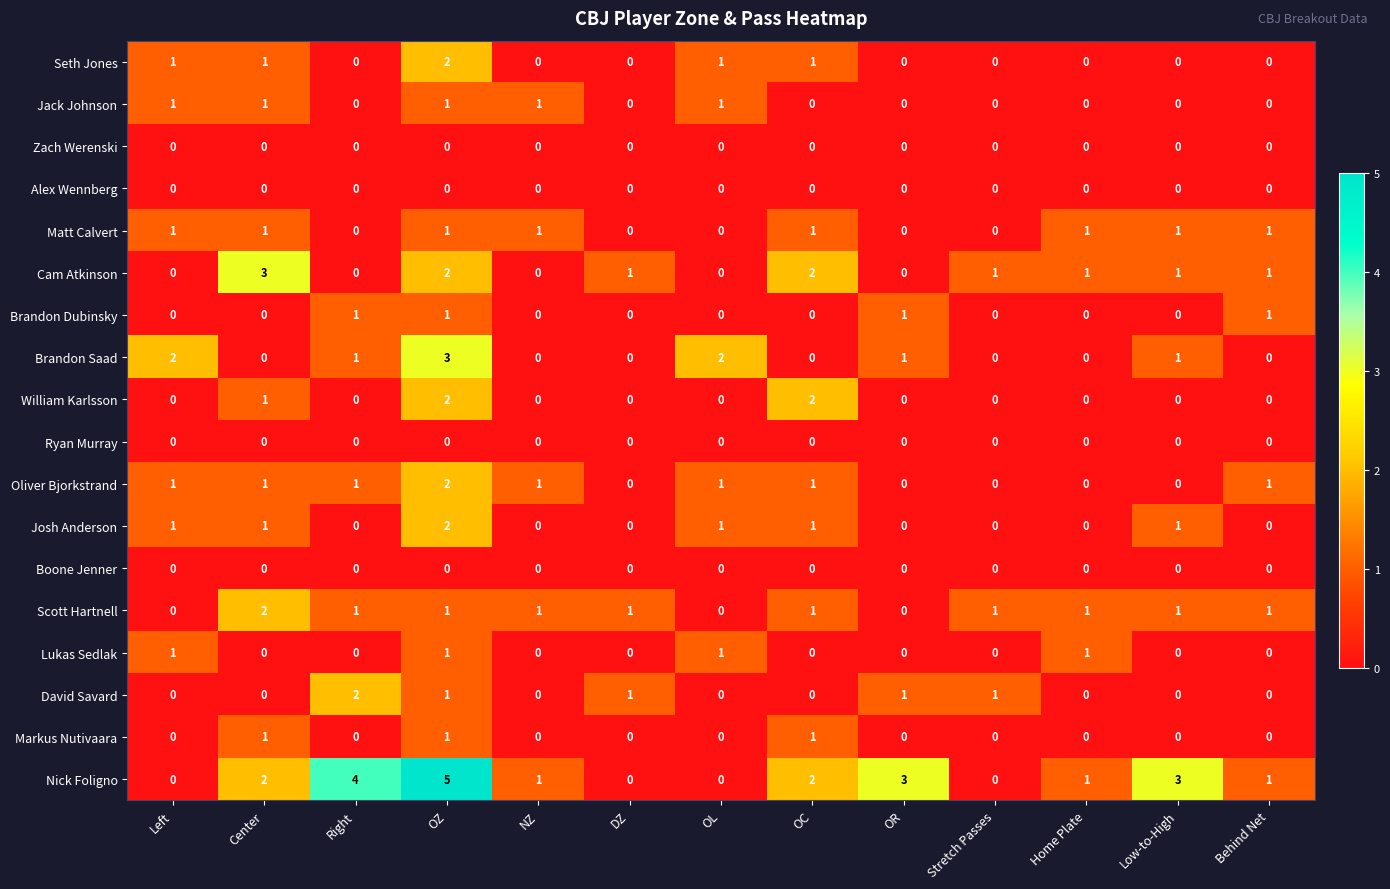

Which category has the highest value in the Cam Atkinson series?

Center